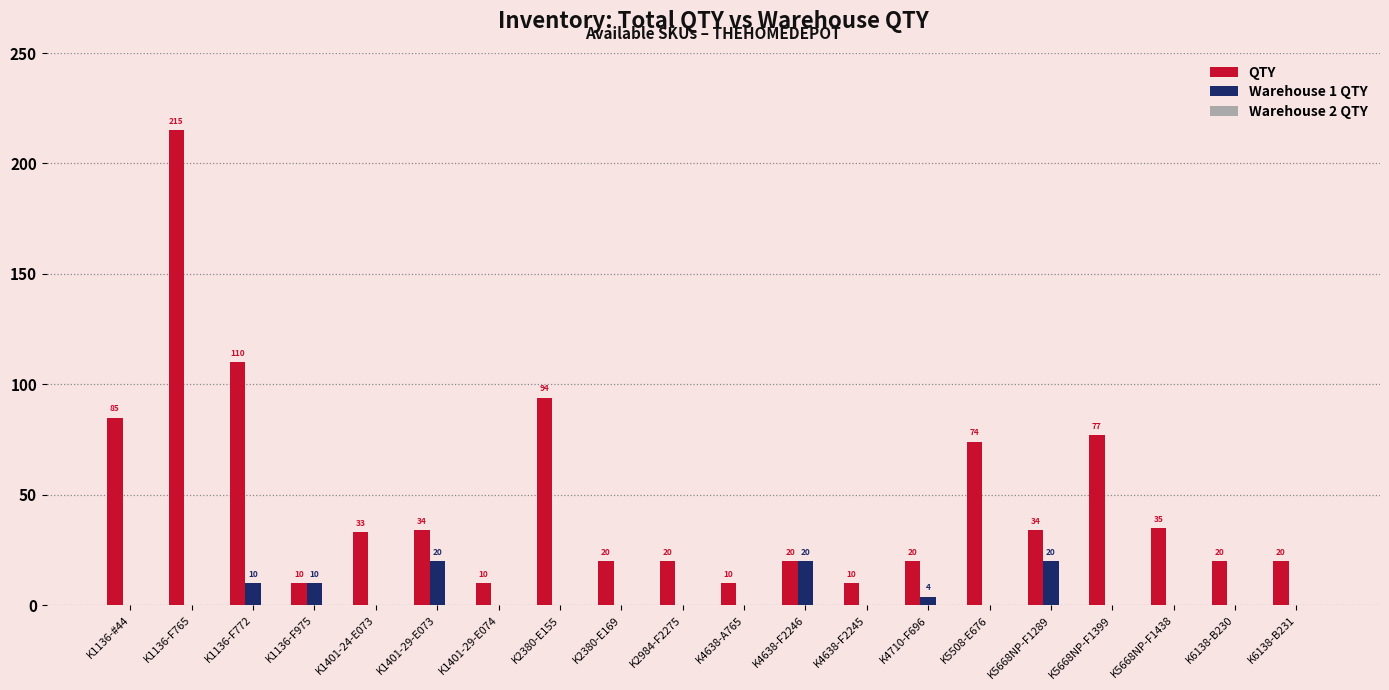

Is it true that QTY equals 20 at K4638-F2246?

True